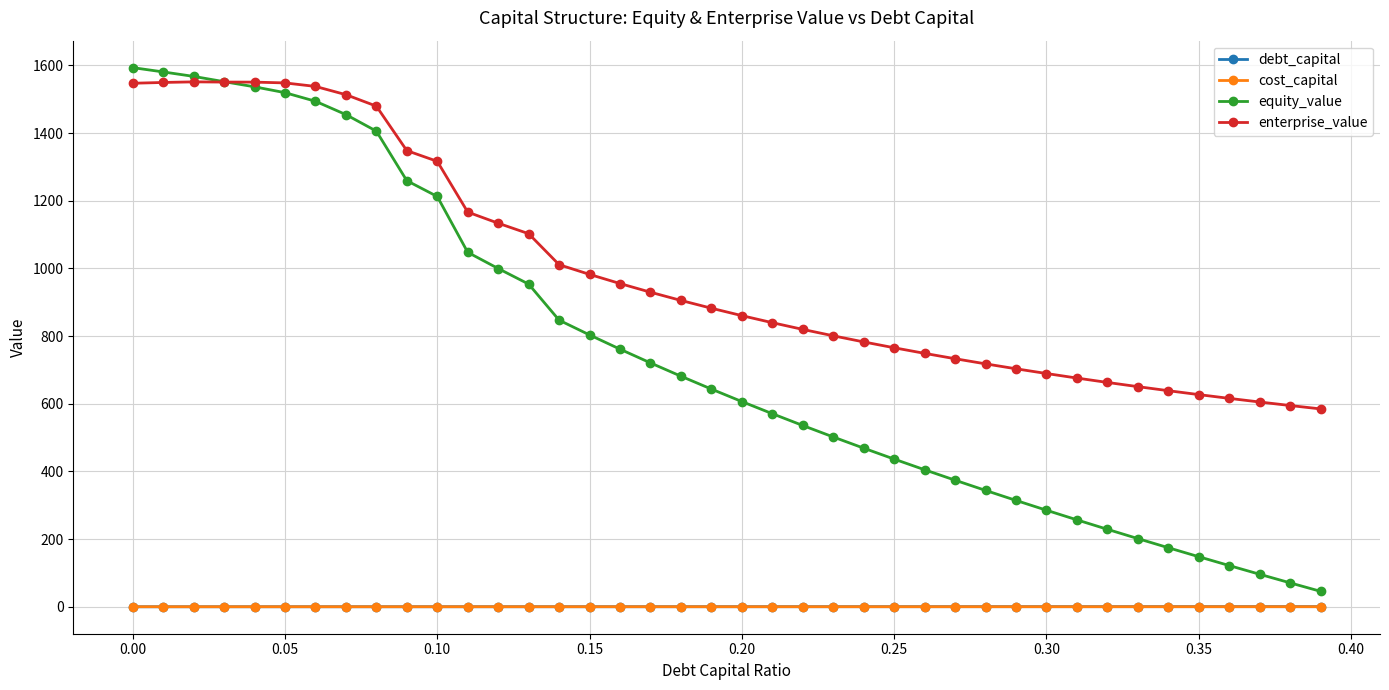

Which series has the widest spread of values?

equity_value